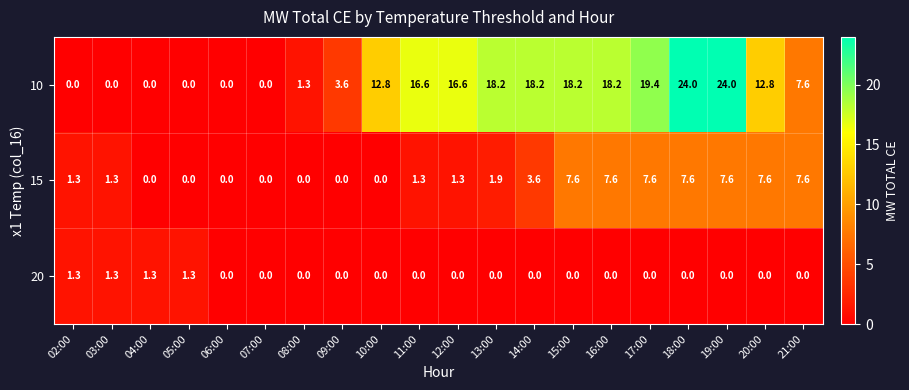

Rank the series by their maximum value, from lowest to highest.

20, 15, 10